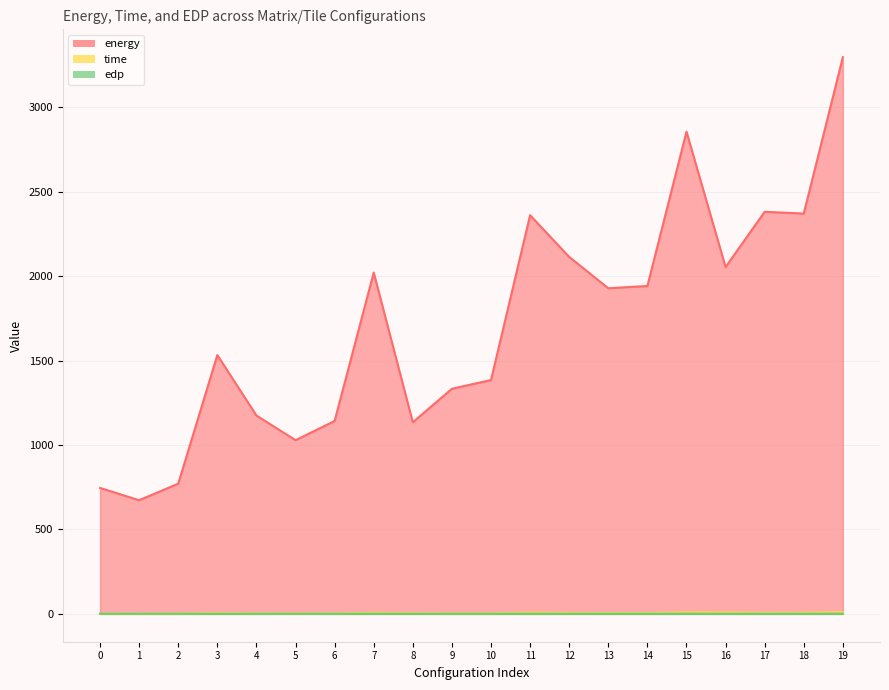

True or false: energy and time intersect in this chart.

False